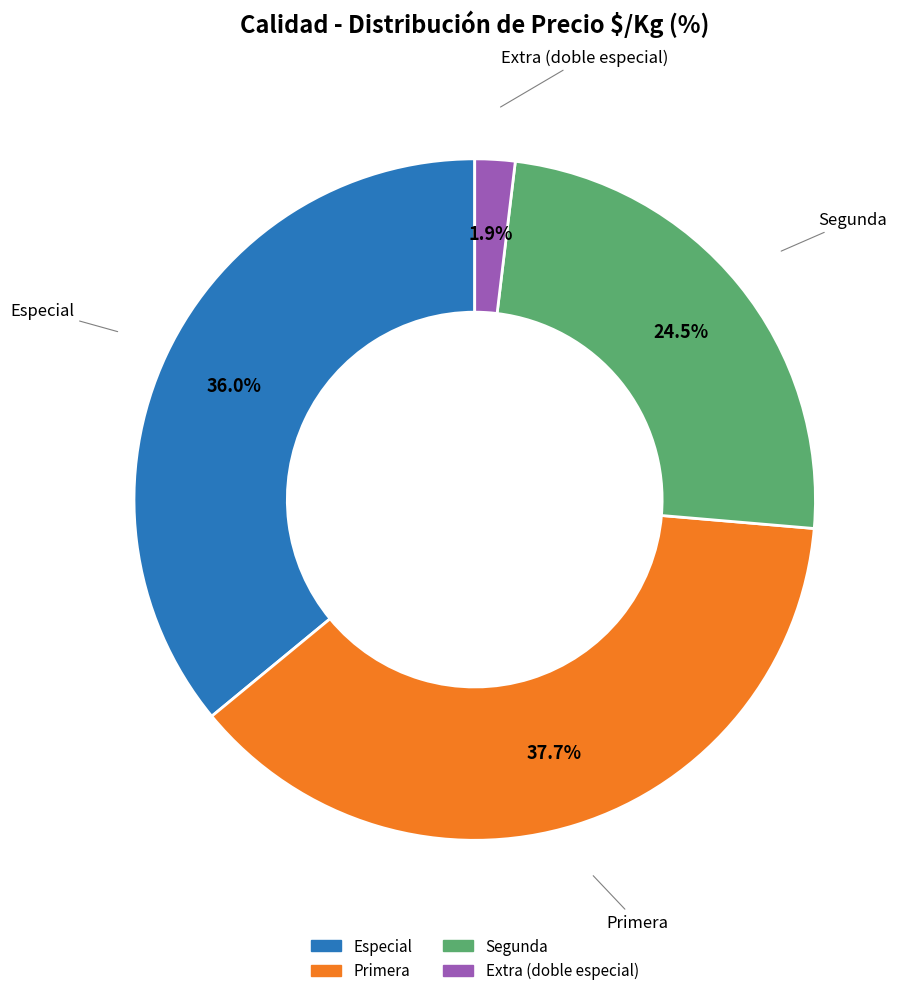

Rank the categories by value from highest to lowest.

Primera, Especial, Segunda, Extra (doble especial)